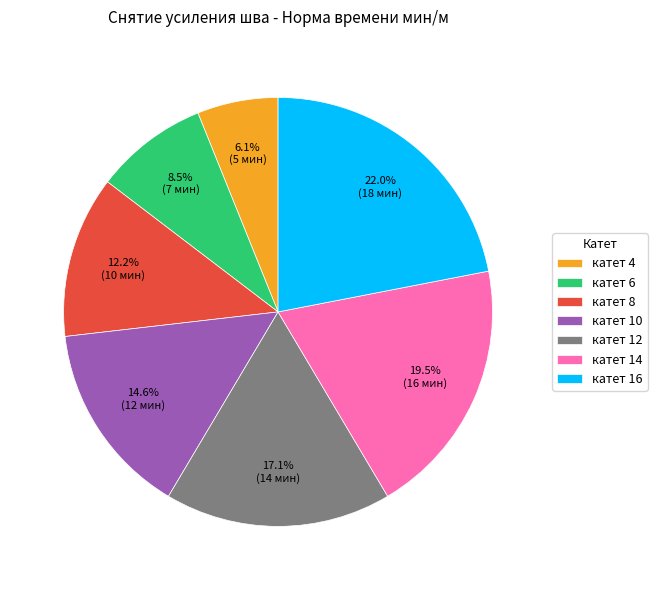

To the nearest percent, what is the average slice percentage?

14%